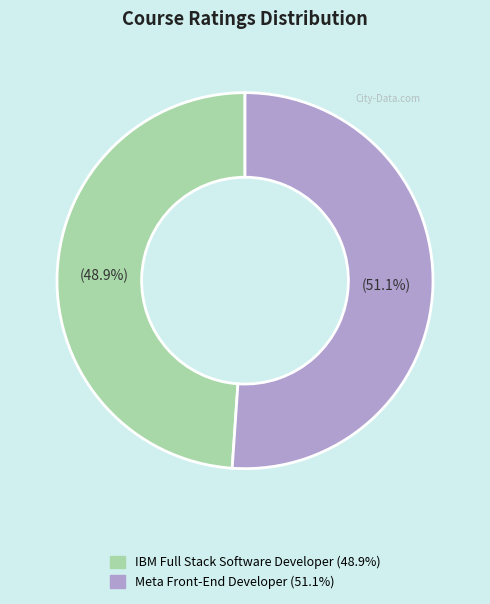

Do IBM Full Stack Software Developer and Meta Front-End Developer together represent more than half of the pie?

Yes